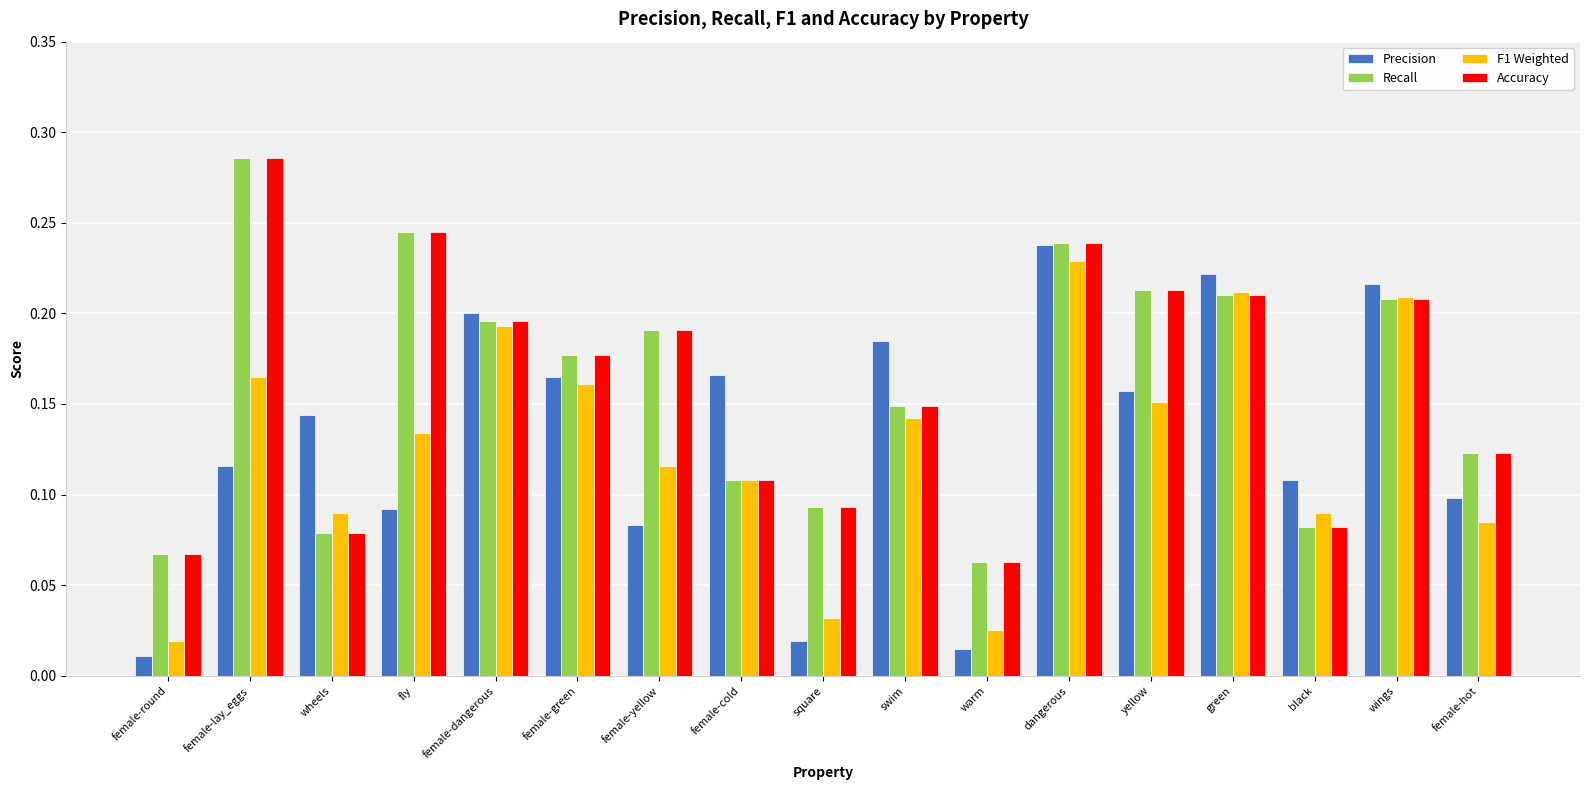

What is the label of the 2nd bar from the right?

wings